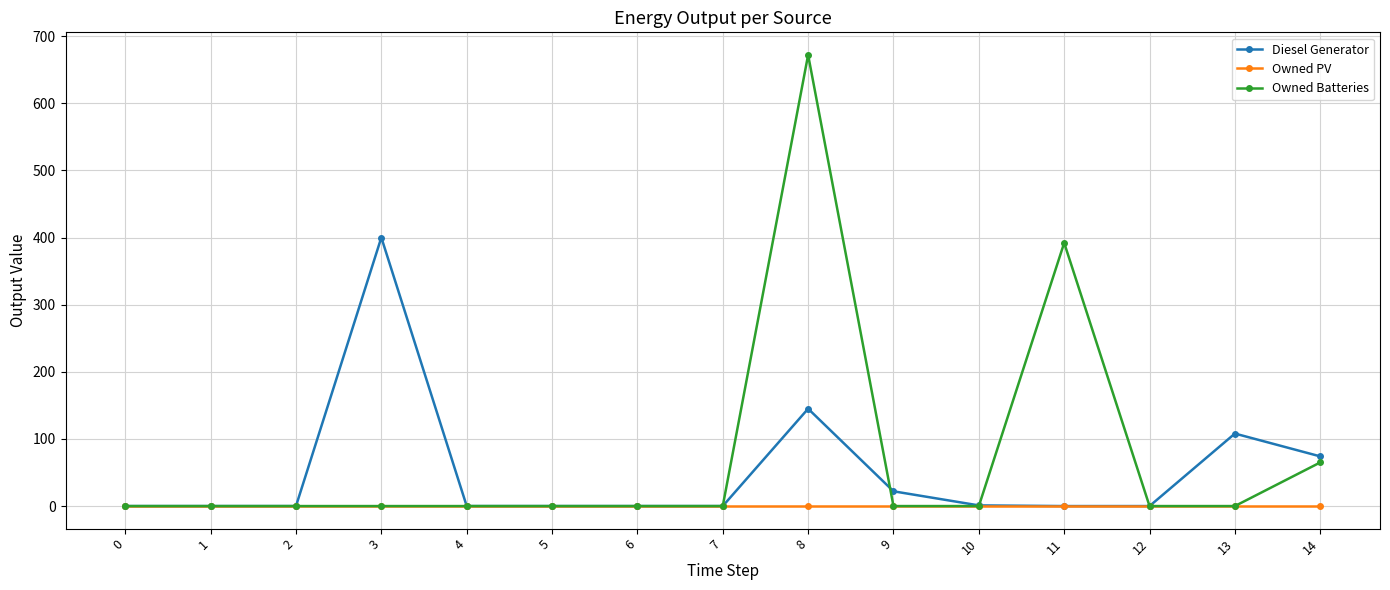

Is the value of Owned PV at 5 greater than the value of Diesel Generator at 3?

No